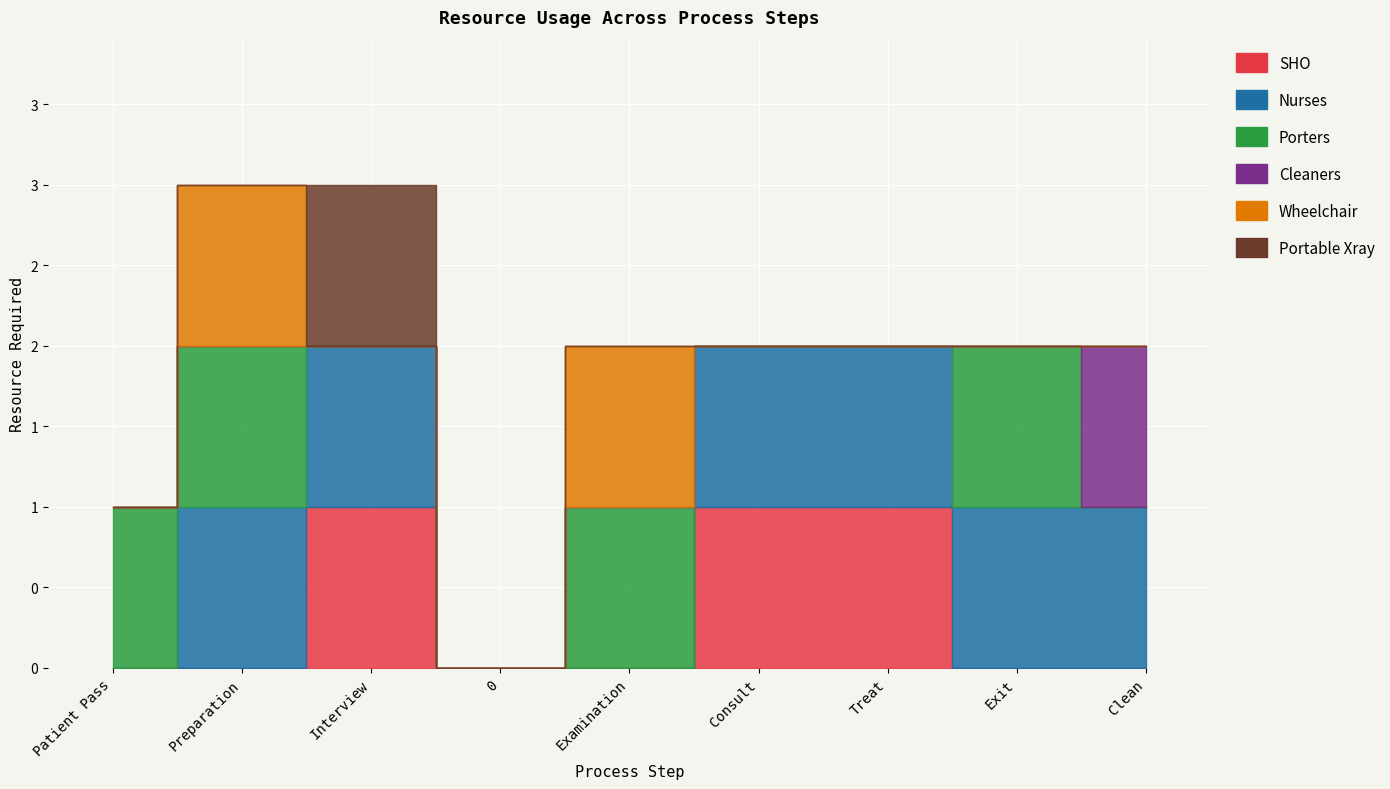

What is the sum of the Nurses values at Treat and 0?

1